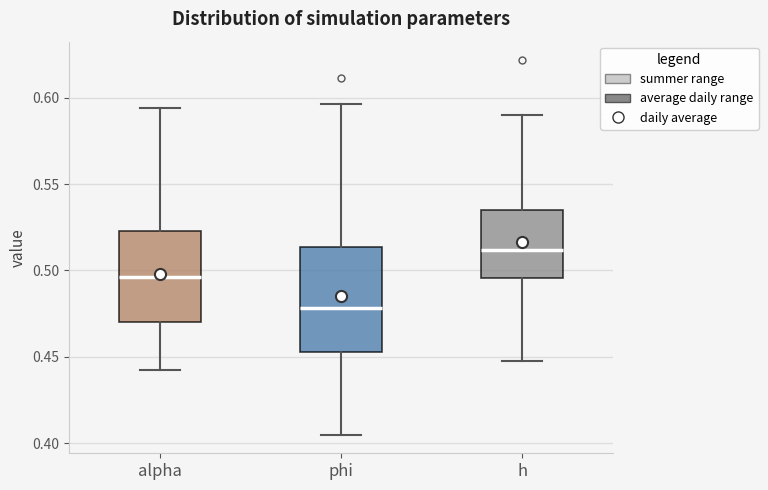

Reading left to right, transcribe this box plot: for each box, give where its median line is, the range the box spans, and where its two whiskers end, as read against the y-axis. The values are not printed on the chart, so give them approximately, as read against the axis.

alpha: median 0.495, box 0.470 to 0.525, whiskers 0.445 to 0.595
phi: median 0.480, box 0.455 to 0.515, whiskers 0.405 to 0.595
h: median 0.510, box 0.495 to 0.535, whiskers 0.450 to 0.590